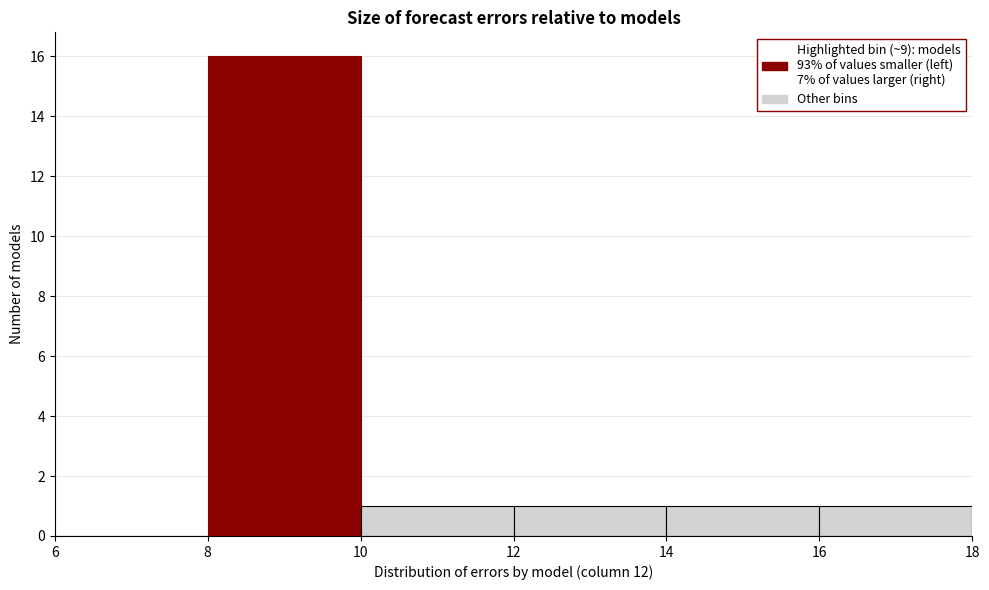

Reading left to right, list every bar in this chart as the range it spans on the x-axis followed by its height. The values are not printed on the chart, so give them approximately, as read against the axis.

6 to 8: 0
8 to 10: 16
10 to 12: 1
12 to 14: 1
14 to 16: 1
16 to 18: 1